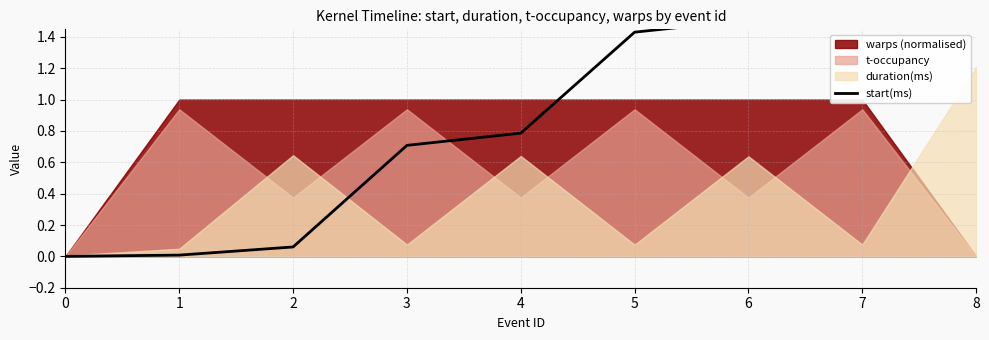

List the labels in order of value, smallest first.

0, 1, 2, 3, 4, 5, 6, 7, 8